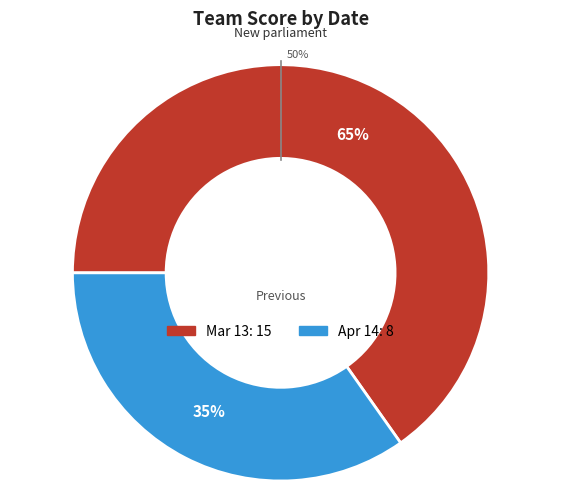

What percentage is the Mar 13 slice, to the nearest percent?

65%